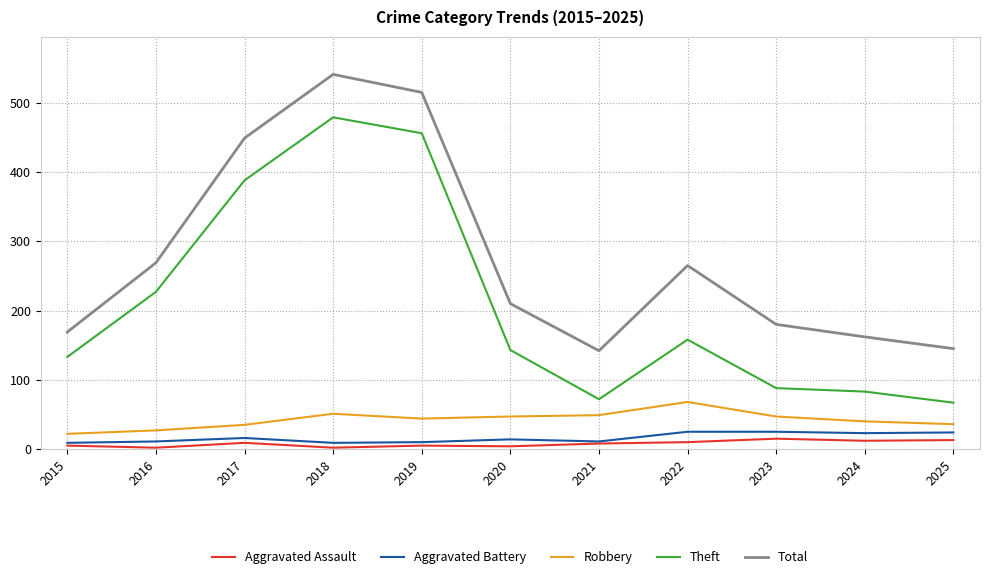

What is the minimum value for Robbery?

22